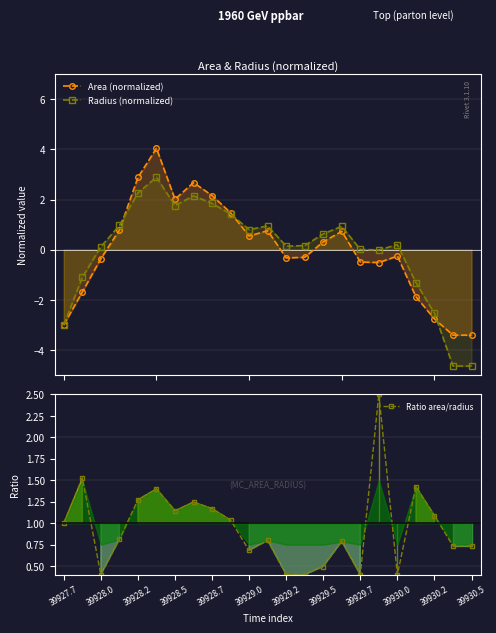

Count the number of categories in the chart.

23